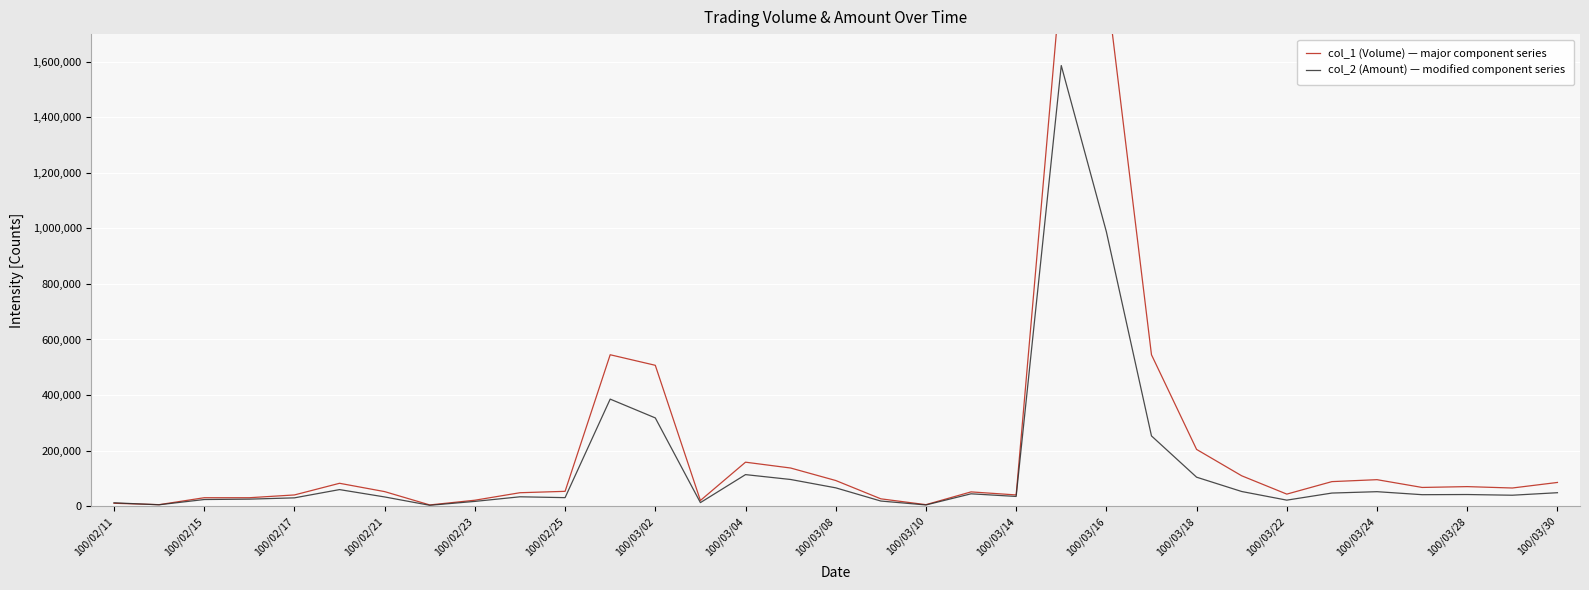

What is the difference between the highest and lowest values at 100/02/25?

22740